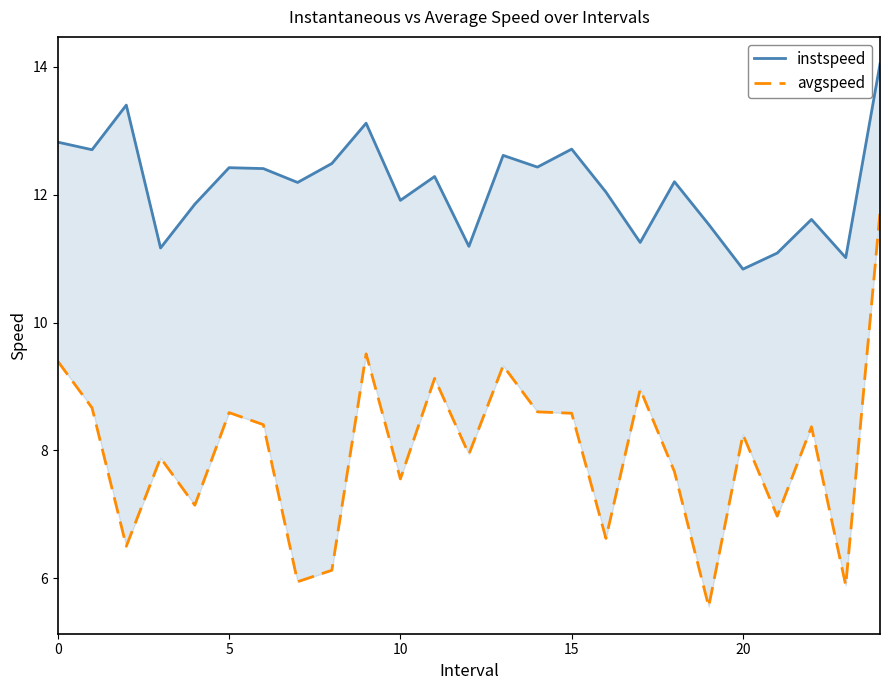

At which label is instspeed closest to 12?

16